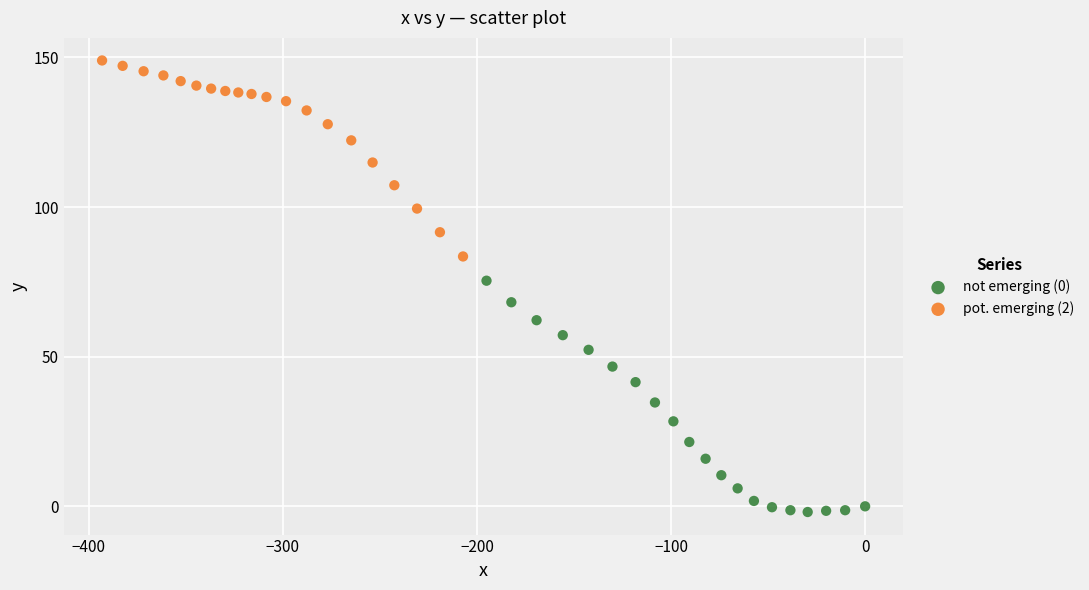

What are all the series names shown in the legend?

not emerging (0), pot. emerging (2)